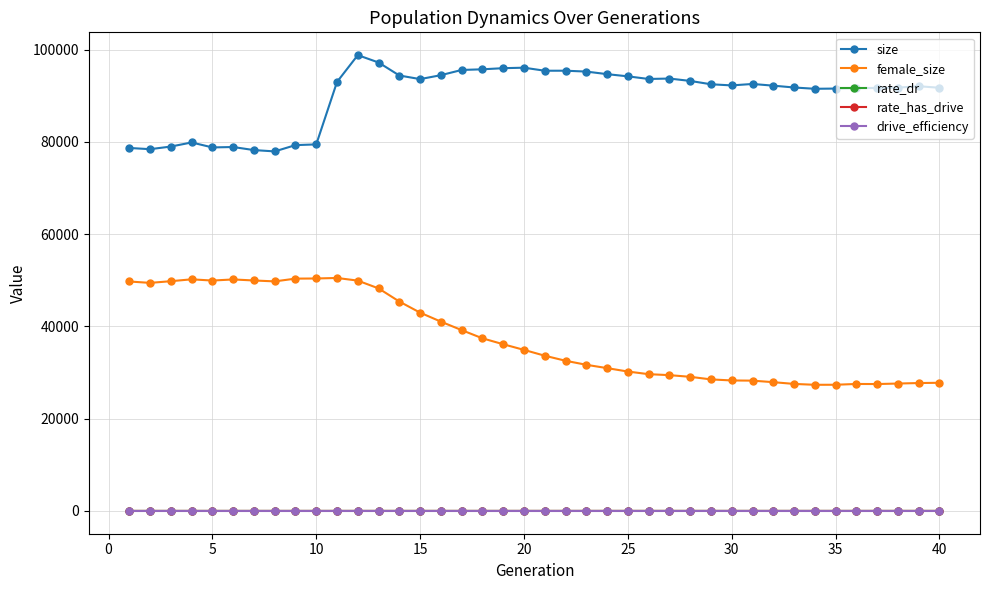

True or false: size and rate_dr intersect in this chart.

False